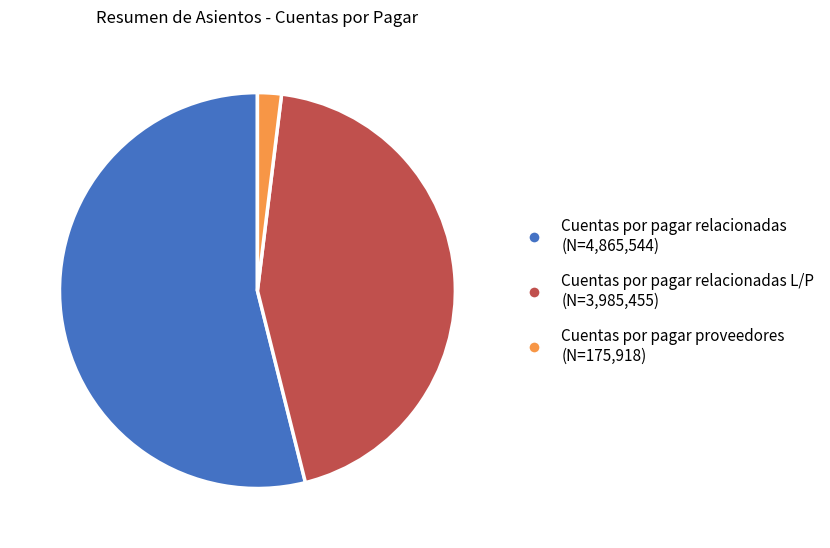

Count the number of slices in the pie.

3